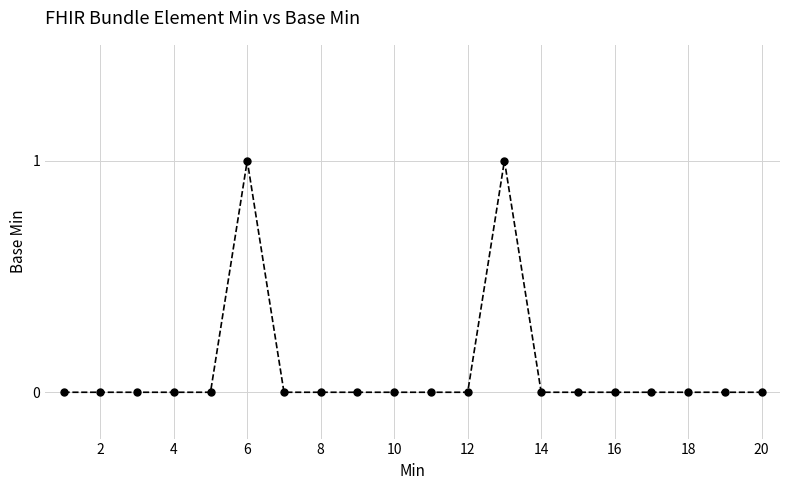

True or false: the data has more than 1 interior local peaks.

True